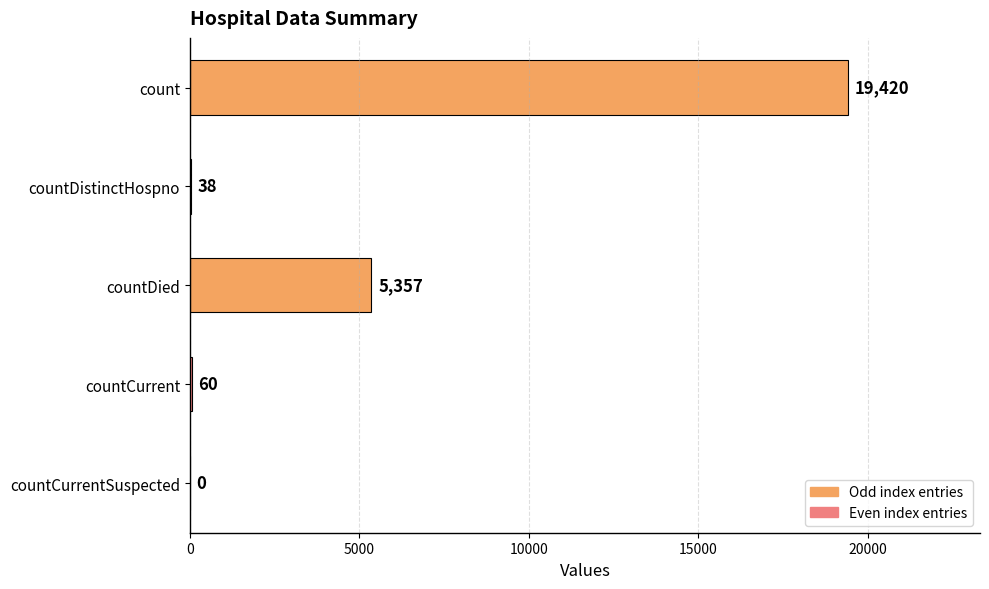

The chart shows a value of 9883 at countCurrentSuspected. True or false?

False